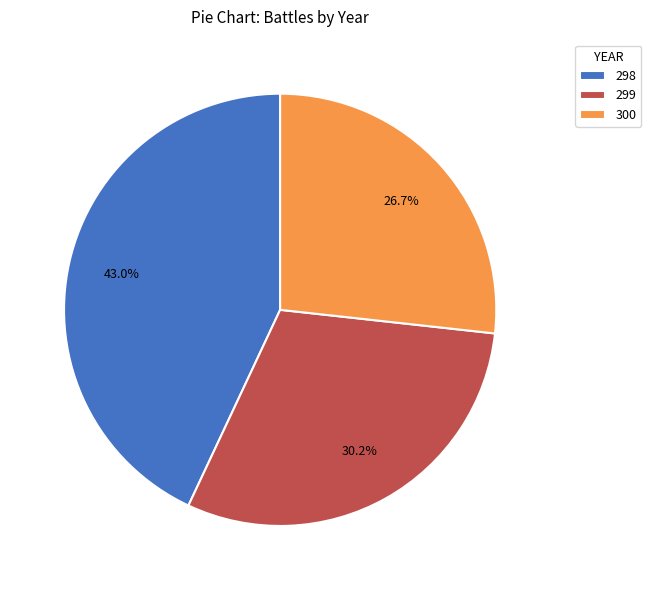

Which has a higher value, 300 or 298?

298